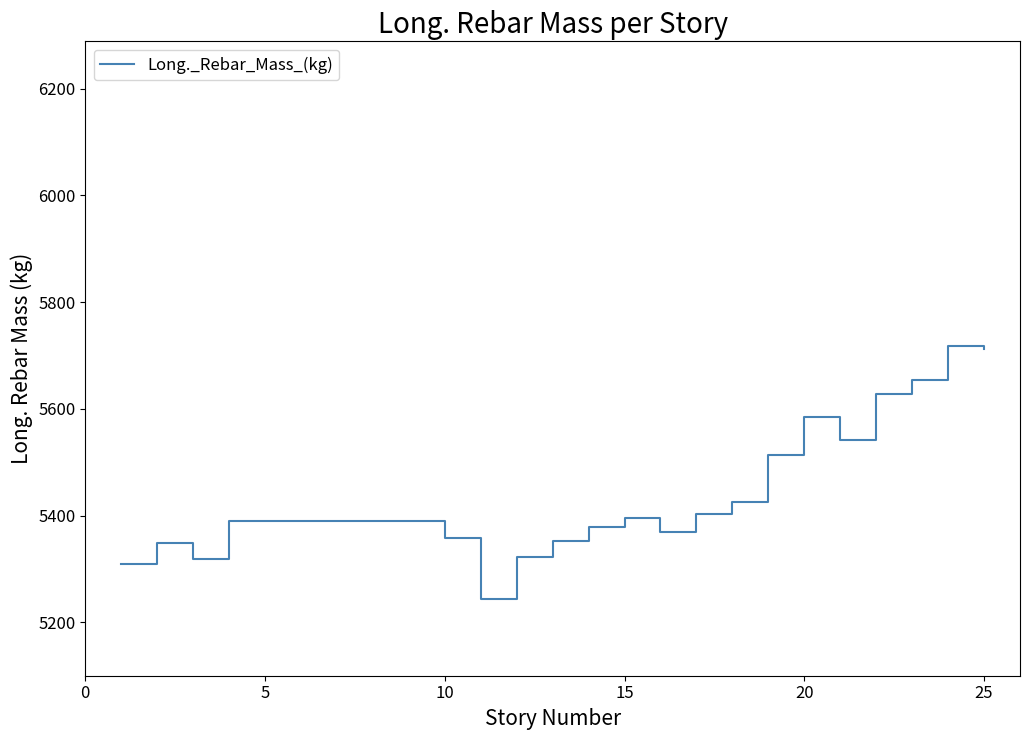

What is the greatest value displayed?

5716.9